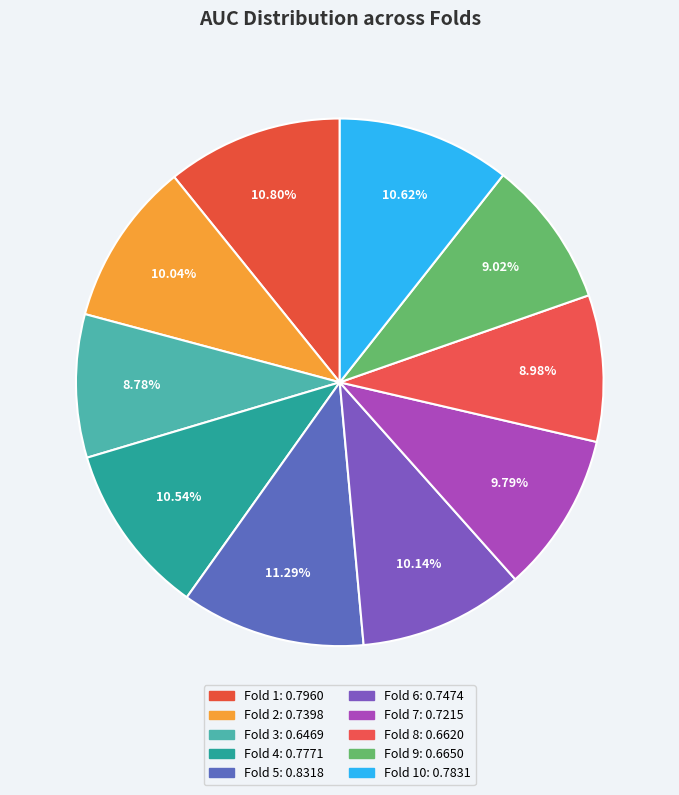

How many segments does this pie chart have?

10